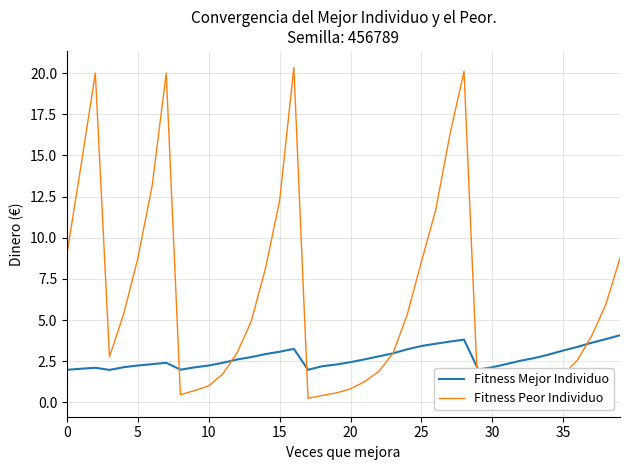

After their last crossing, which series has the higher values: Fitness Peor Individuo or Fitness Mejor Individuo?

Fitness Peor Individuo